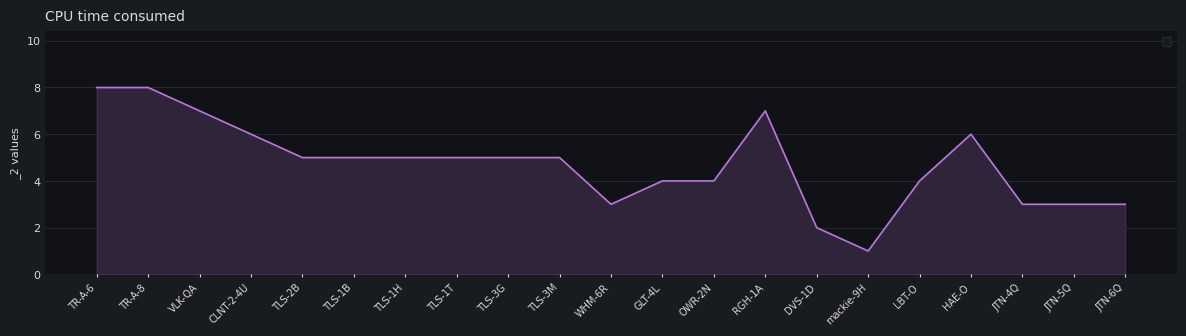

What is the difference between the values at DVS-1D and mackie-9H?

1